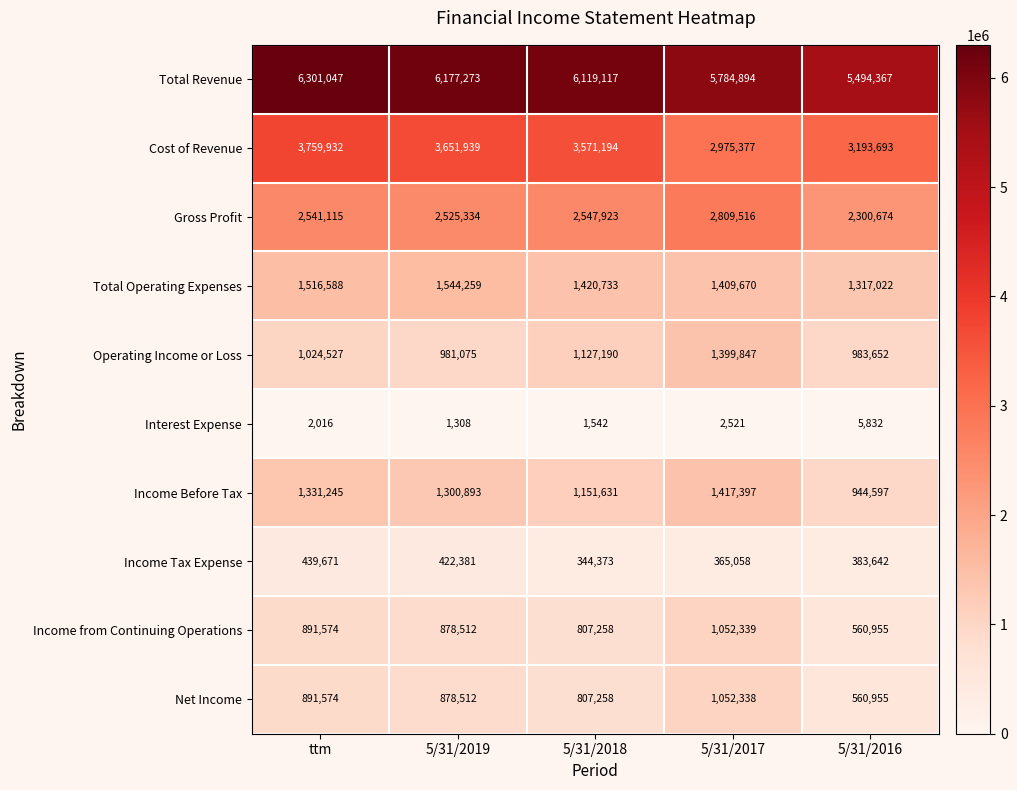

What is the approximate value of Income from Continuing Operations at 5/31/2019, to the nearest 10?

878510